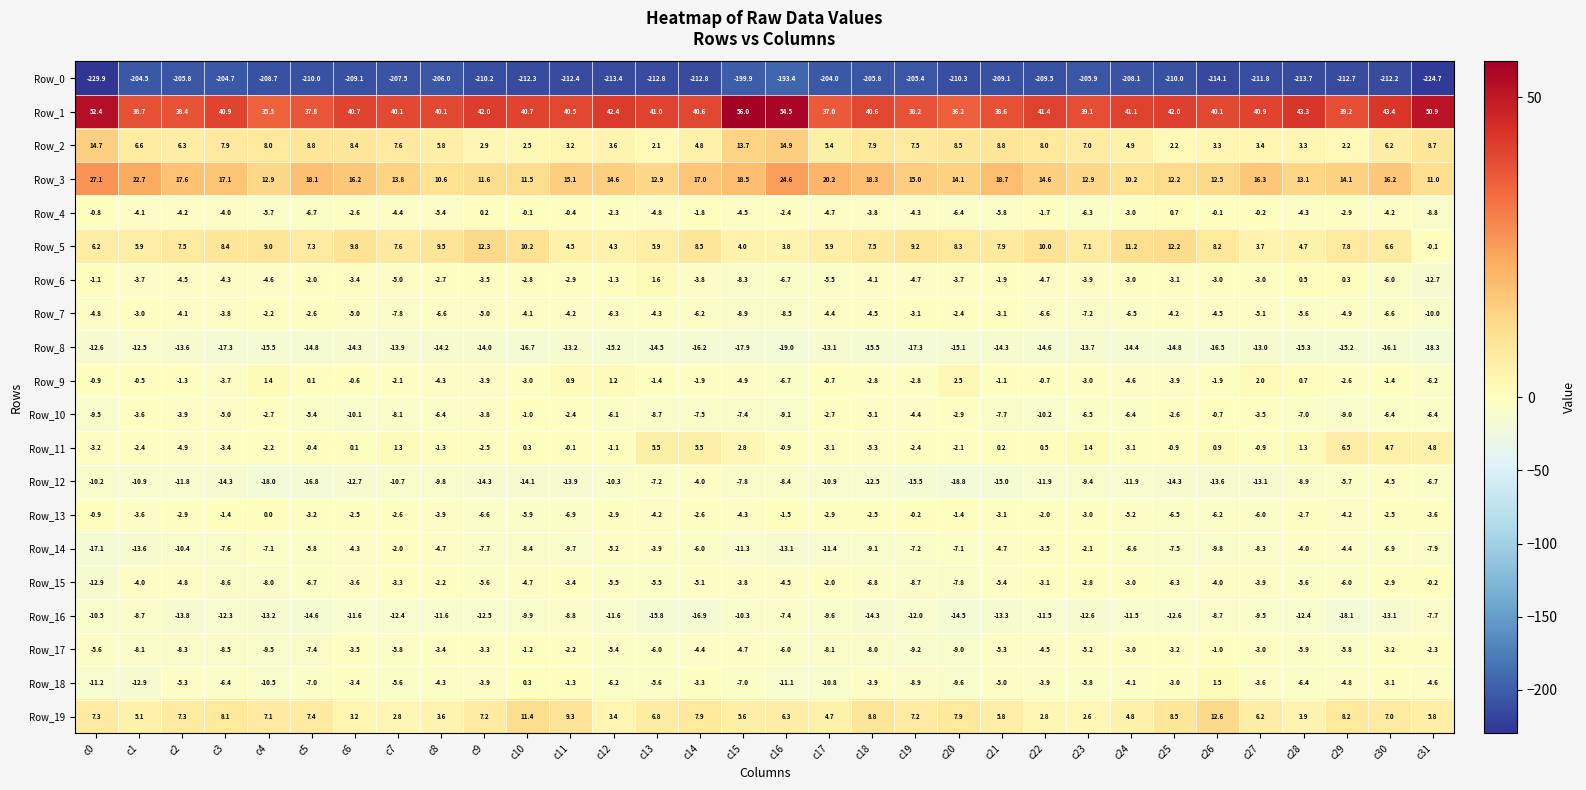

At which category is the sum across all series the highest?

c16